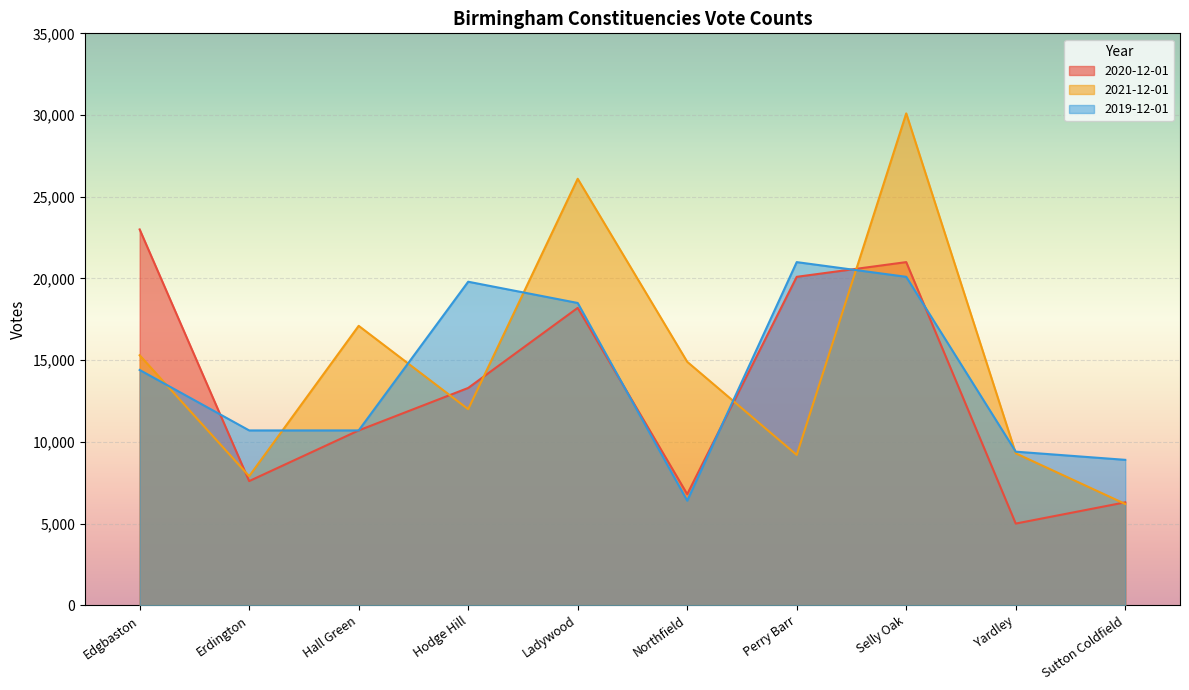

At which label does 2019-12-01 reach its minimum?

Northfield